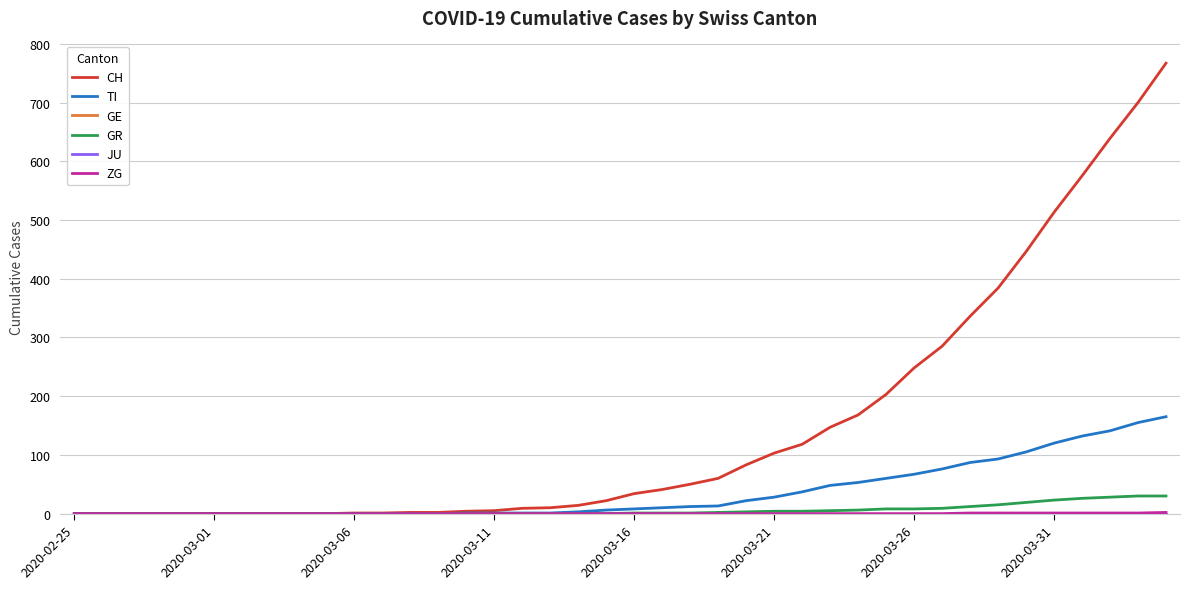

At which category does the chart reach its peak across all series?

39